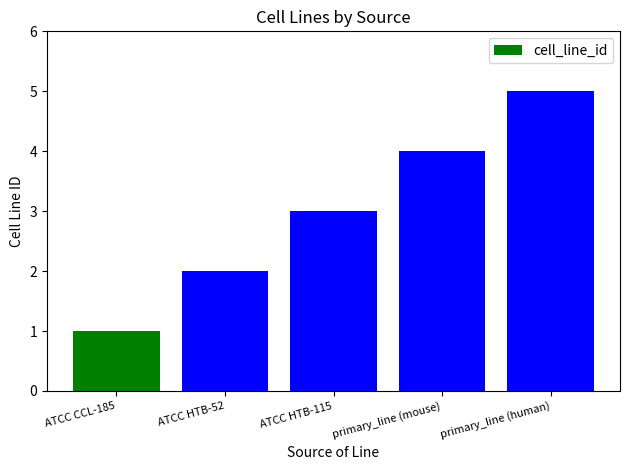

What is the smallest value displayed?

1